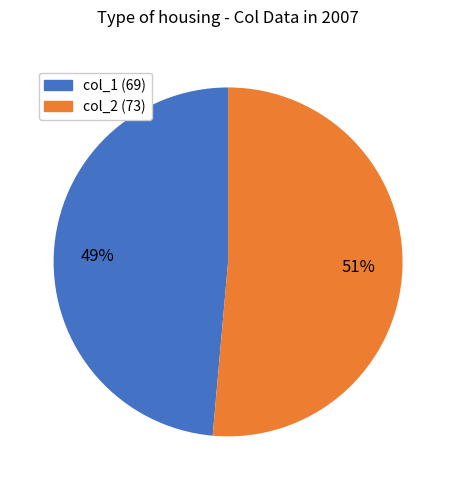

To the nearest percent, what is the average slice percentage?

50%